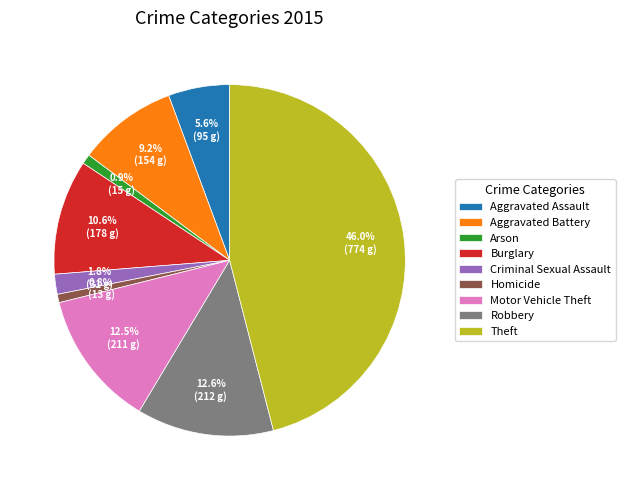

Combined, do Arson and Criminal Sexual Assault account for over 50%?

No